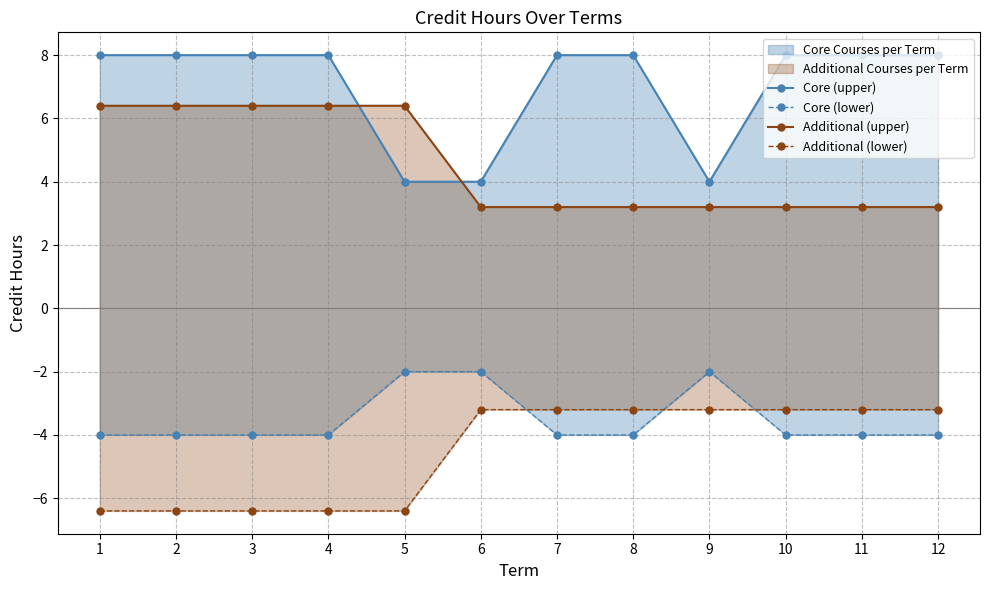

What is the difference between the maximum and minimum values in the Core (upper) series?

4.0